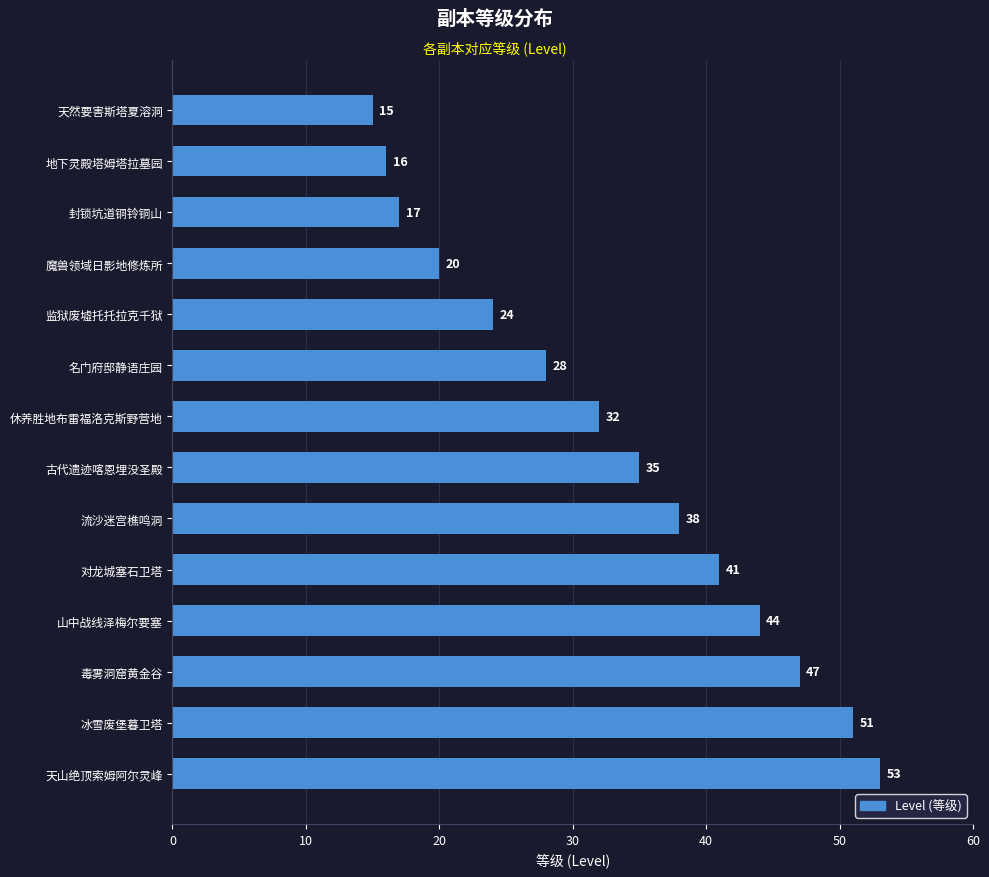

Is it true that the value at 对龙城塞石卫塔 is 17?

False